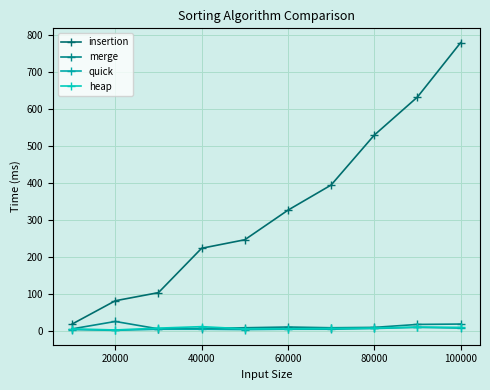

Does the chart have visible grid lines?

Yes